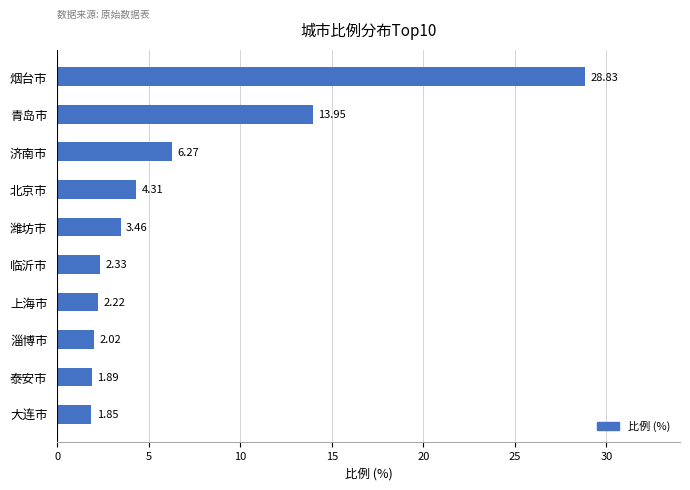

List the labels in order of value, smallest first.

大连市, 泰安市, 淄博市, 上海市, 临沂市, 潍坊市, 北京市, 济南市, 青岛市, 烟台市